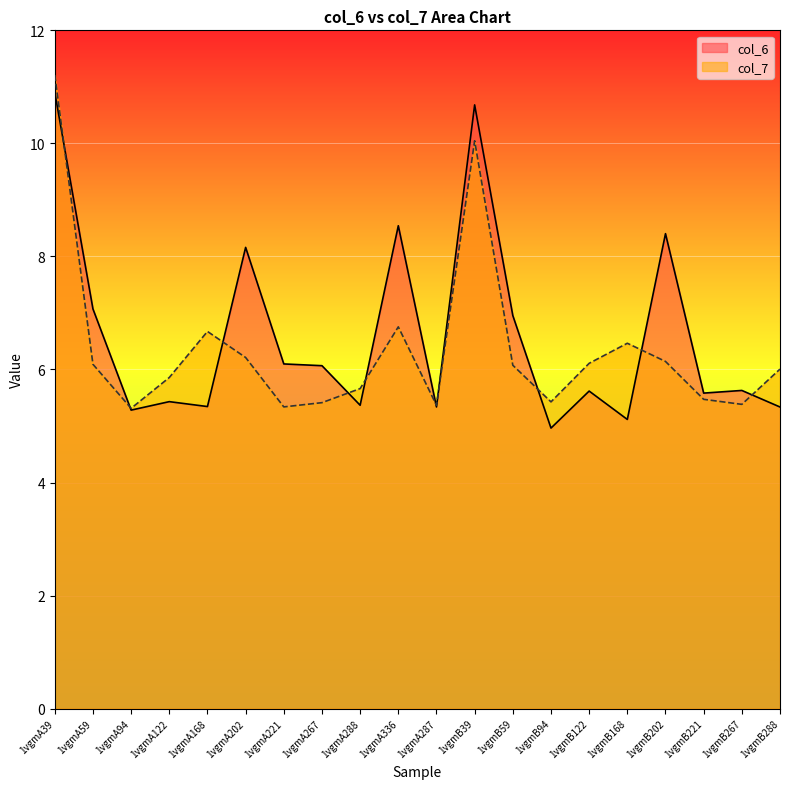

What is the difference between the maximum and minimum values in the col_7 series?

5.9